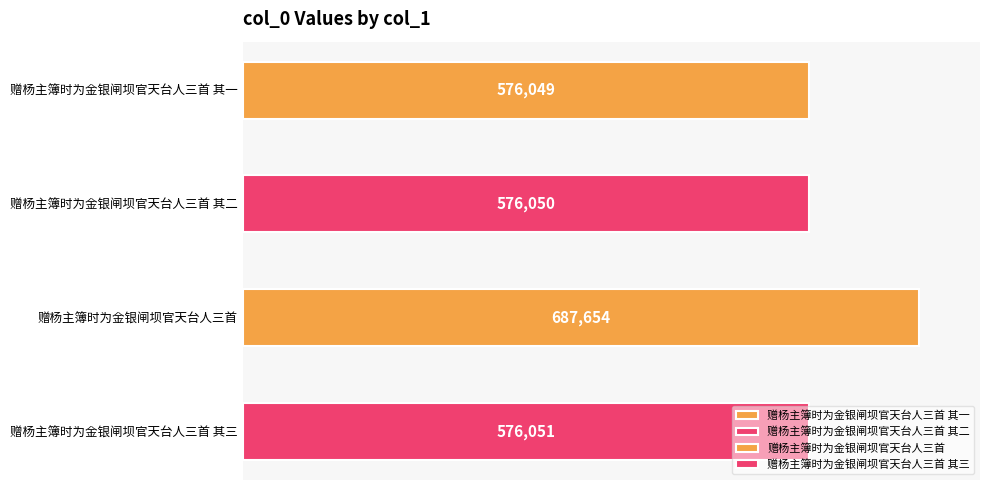

What is the sum of the values at 赠杨主簿时为金银闸坝官天台人三首 其三 and 赠杨主簿时为金银闸坝官天台人三首 其二?

1152101